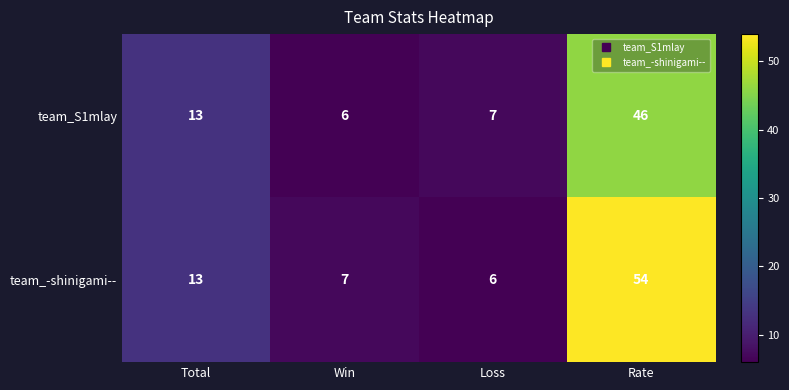

Reading left to right, what are all the values shown in this chart?

team_S1mlay: Total=13	Win=6	Loss=7	Rate=46
team_-shinigami--: Total=13	Win=7	Loss=6	Rate=54